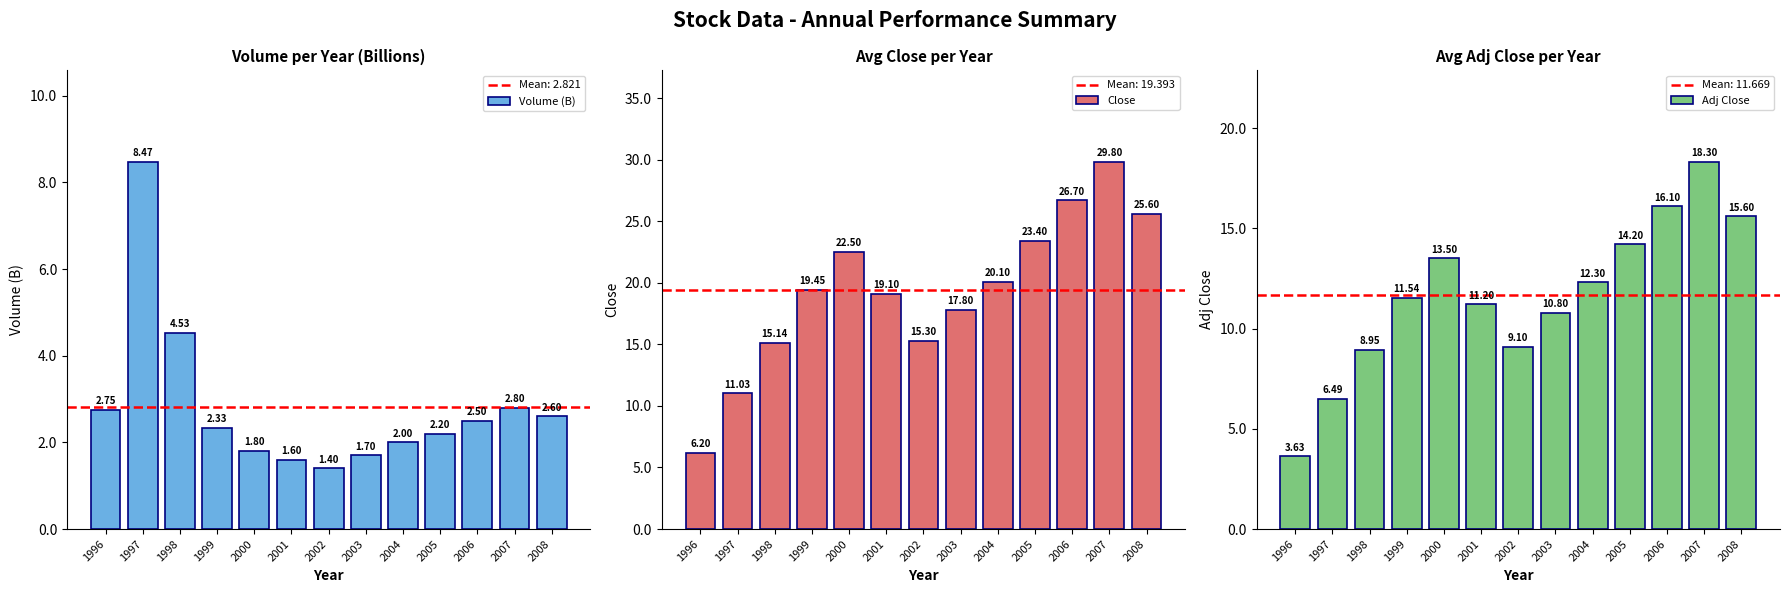

Does the chart contain any negative values?

No